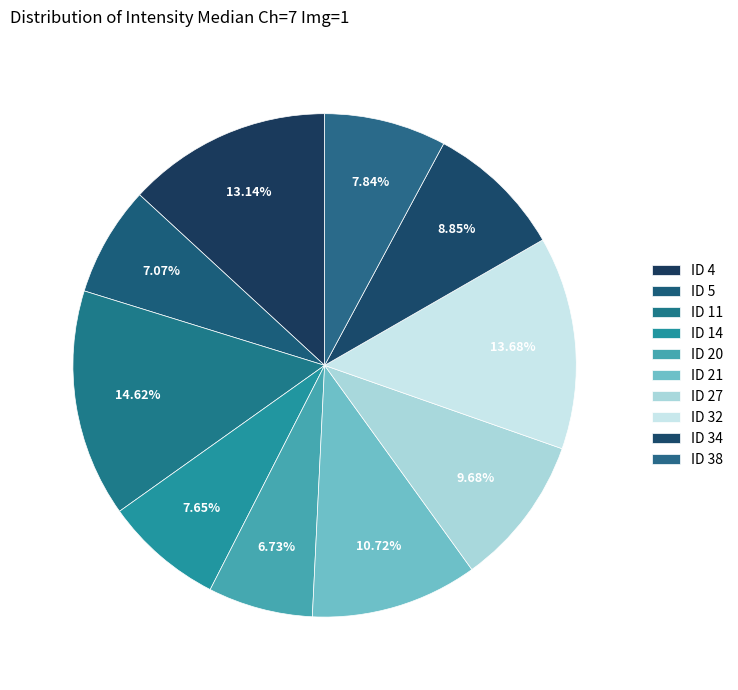

How many segments does this pie chart have?

10